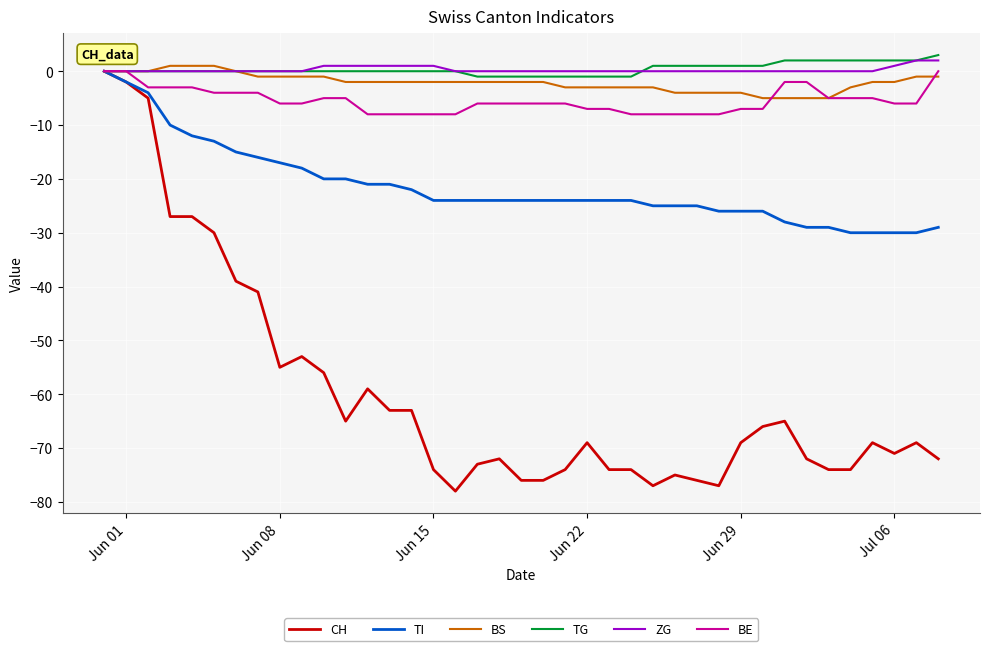

Which series has the widest spread of values?

CH